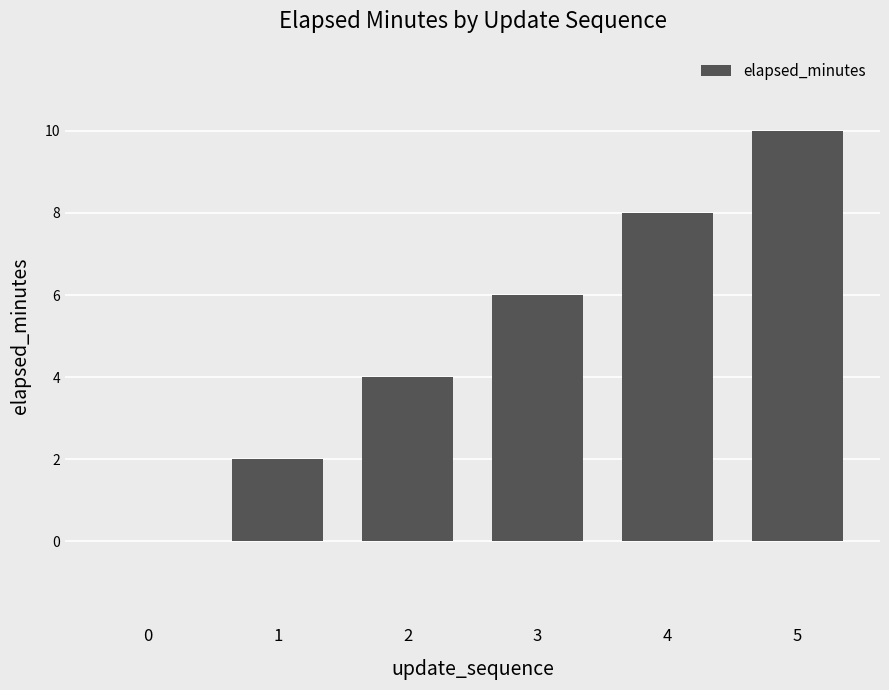

What is the sum of the values at 0 and 5?

10